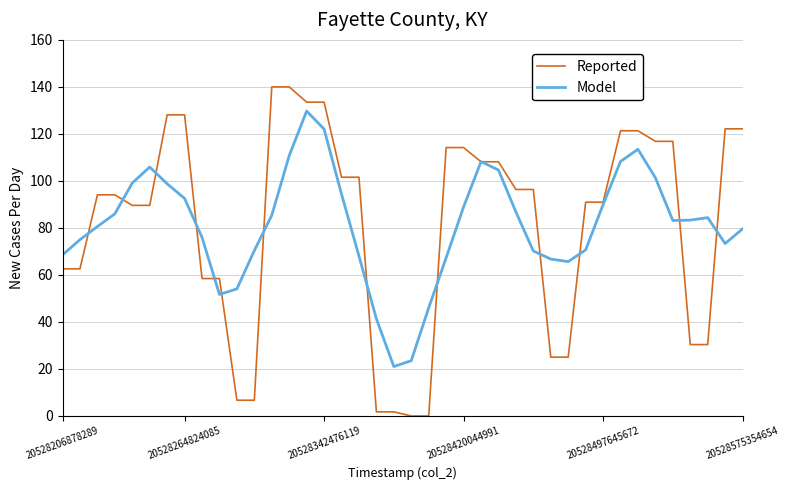

True or false: Model has more than 0 points higher than both neighbors.

True